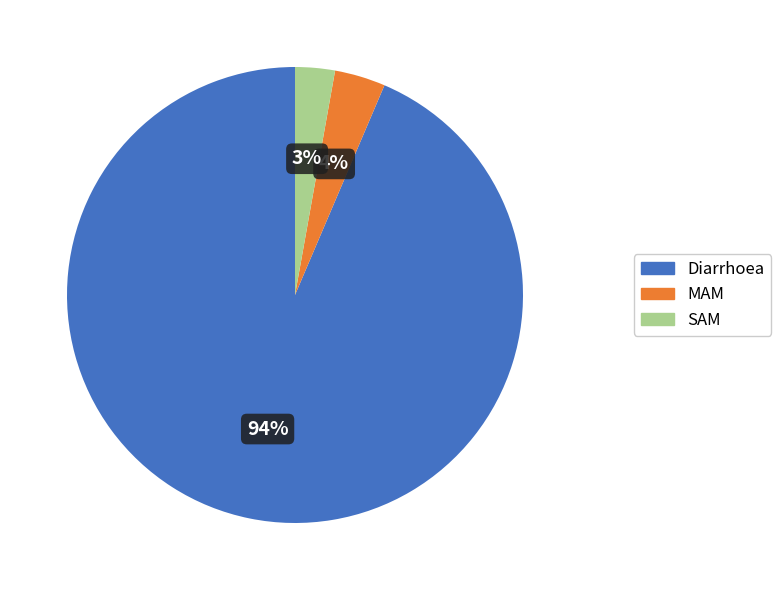

Which category has the biggest portion of the pie?

Diarrhoea